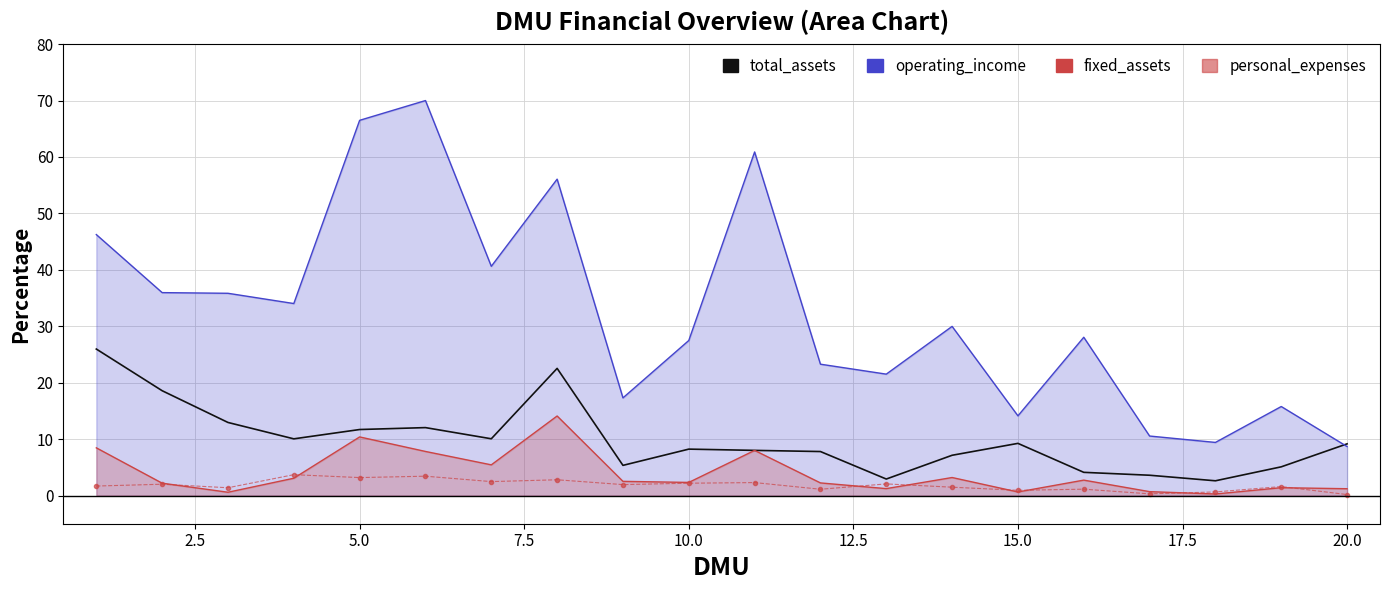

List the series in order of their peak value, lowest first.

personal_expenses, total_assets